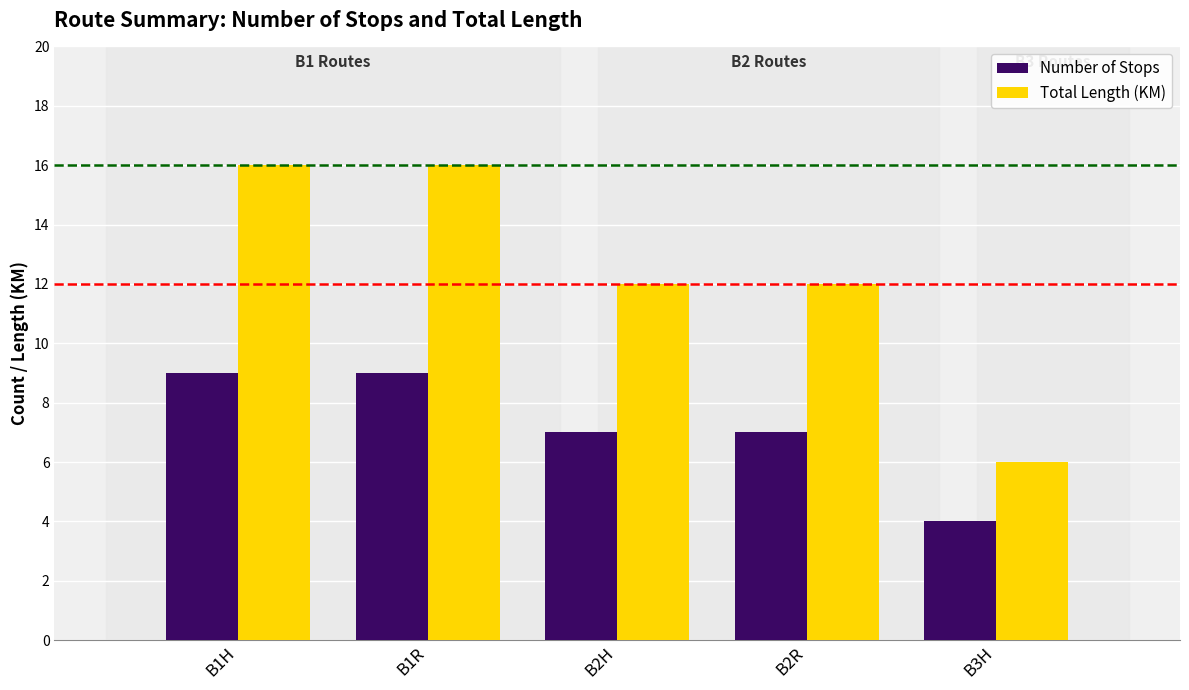

Which series has the widest spread of values?

Total Length (KM)